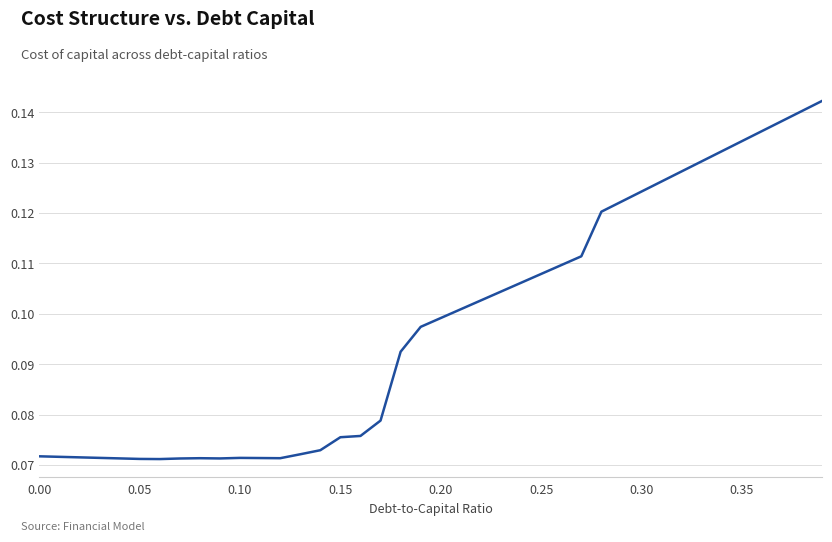

What is the sum of all values?

3.9